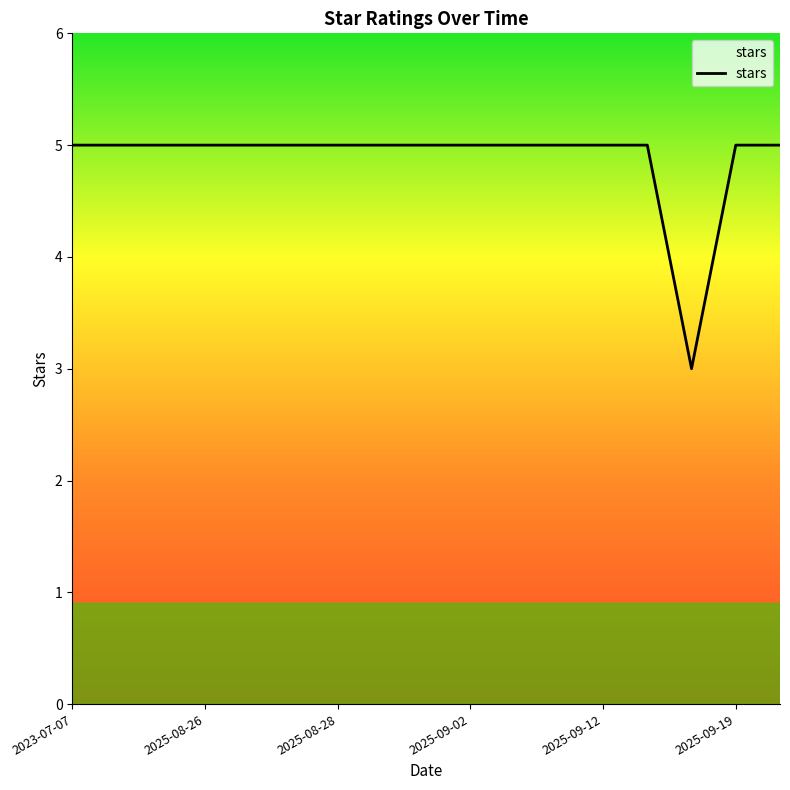

What is the minimum value shown in the chart?

3